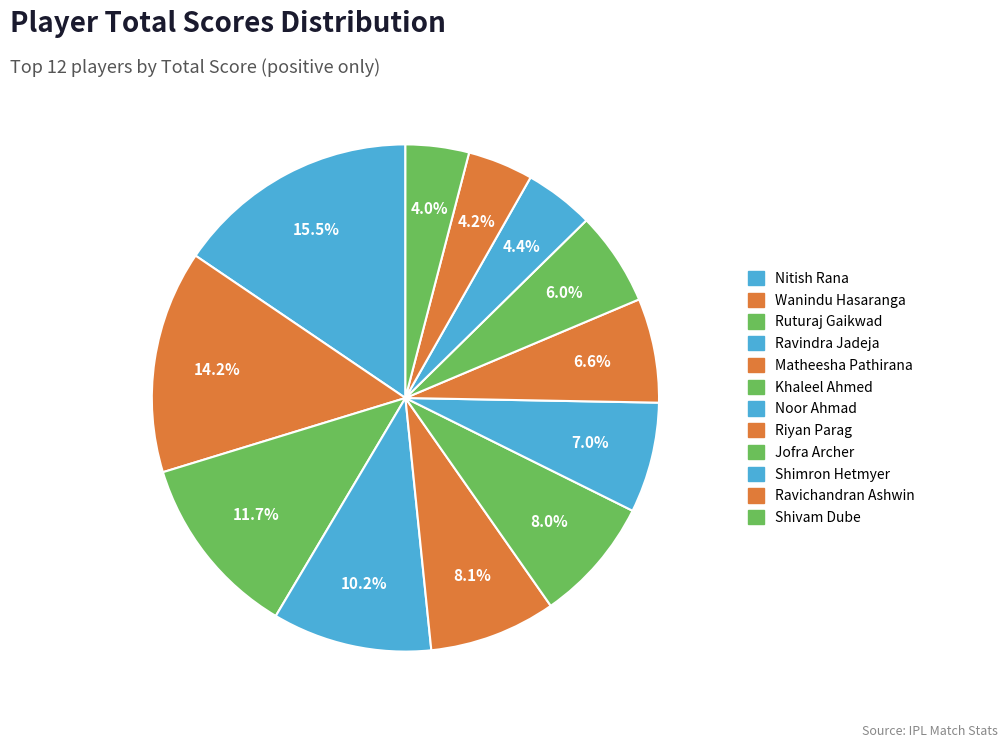

Count the number of slices in the pie.

12